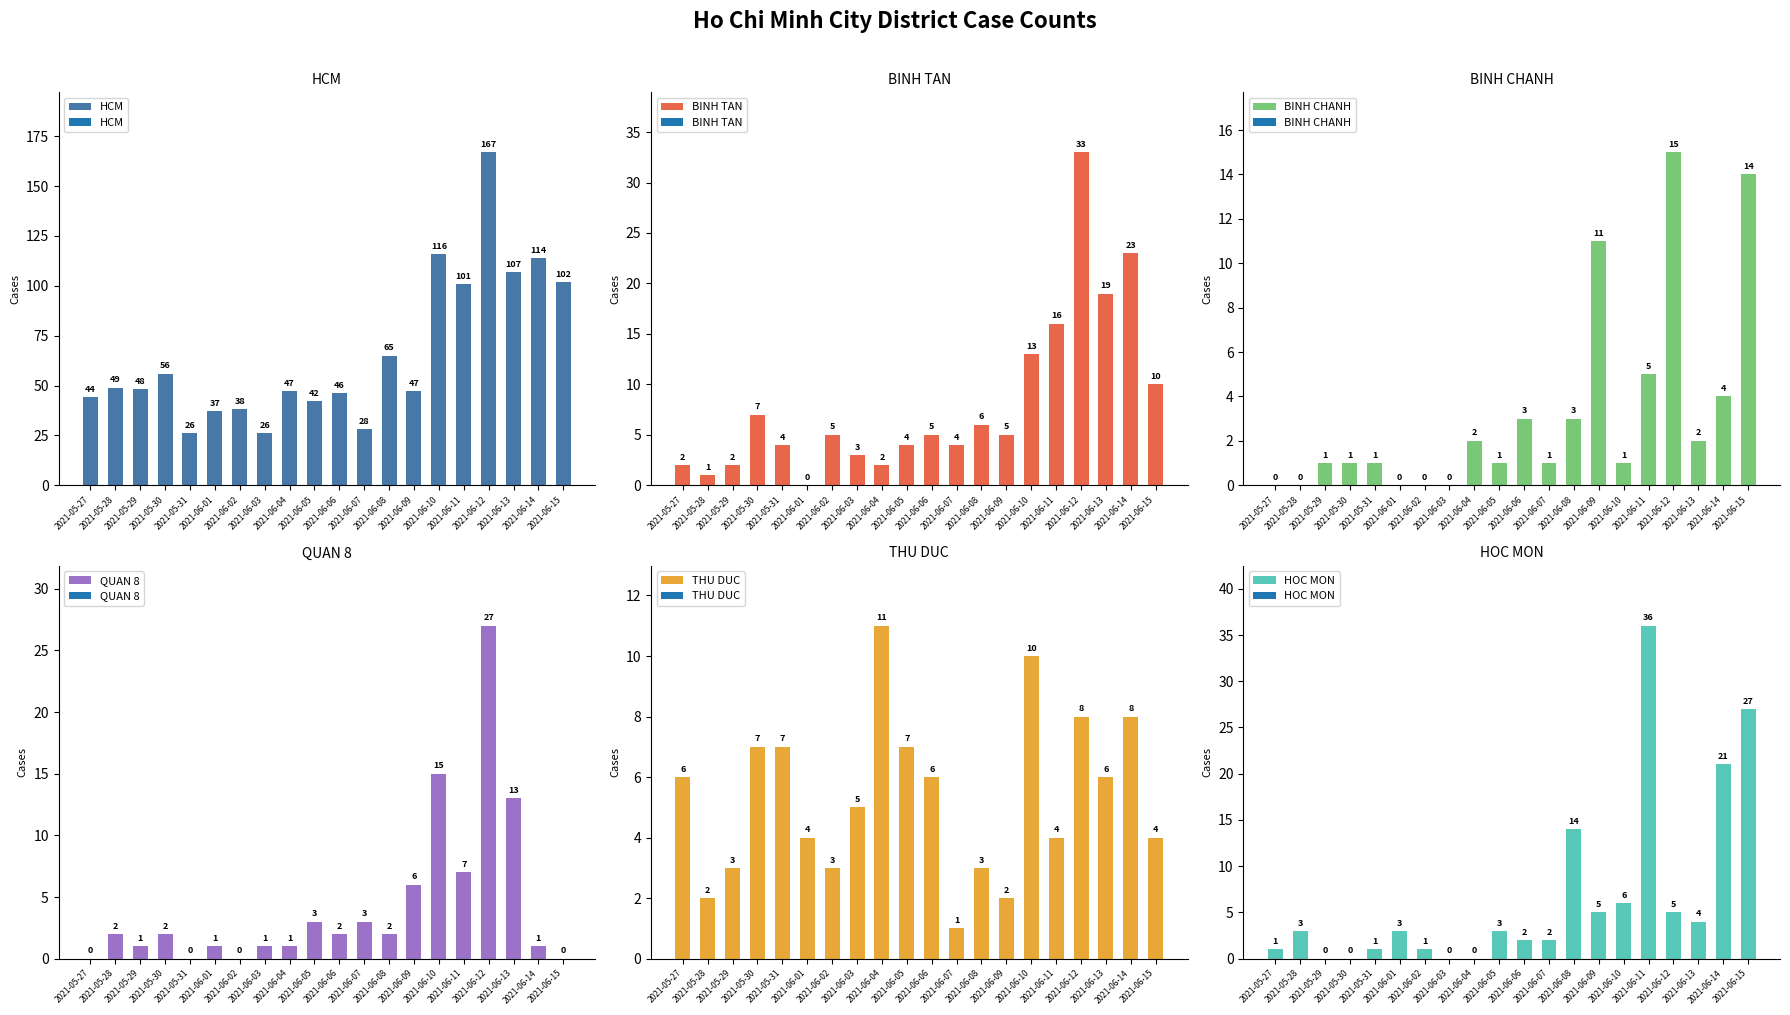

How many data points does each series have?

20